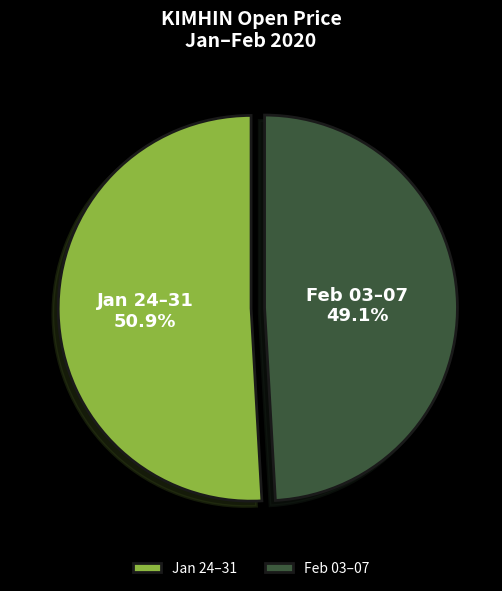

How many slices are in this pie chart?

2